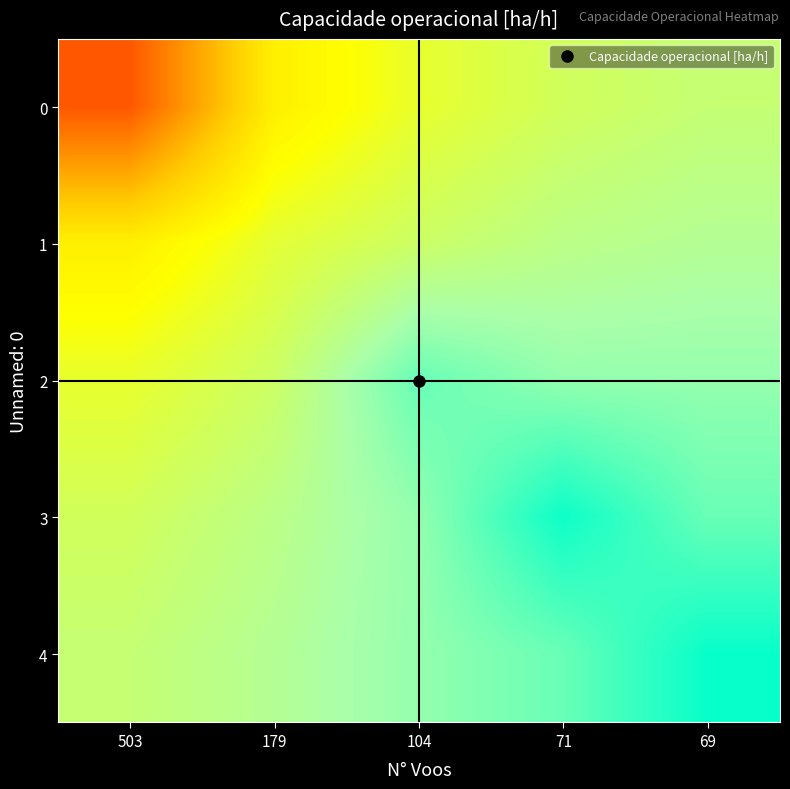

At which category does the chart reach its peak across all series?

69